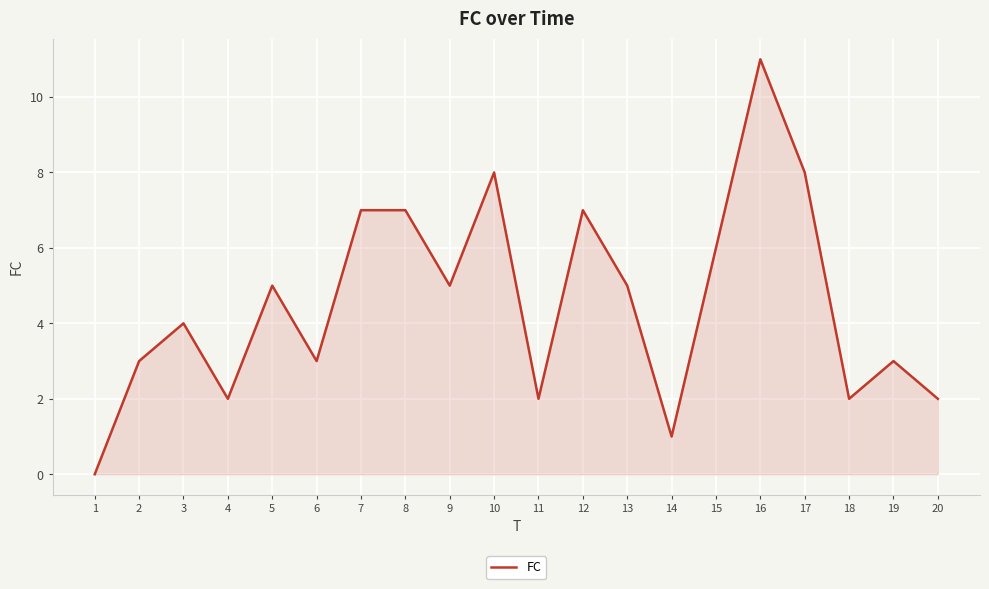

At which category does the chart reach its minimum across all series?

1